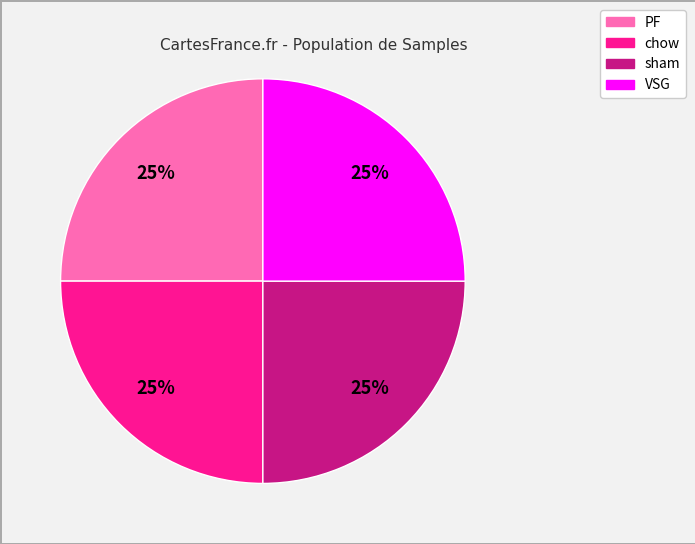

Does any single category account for the majority?

No